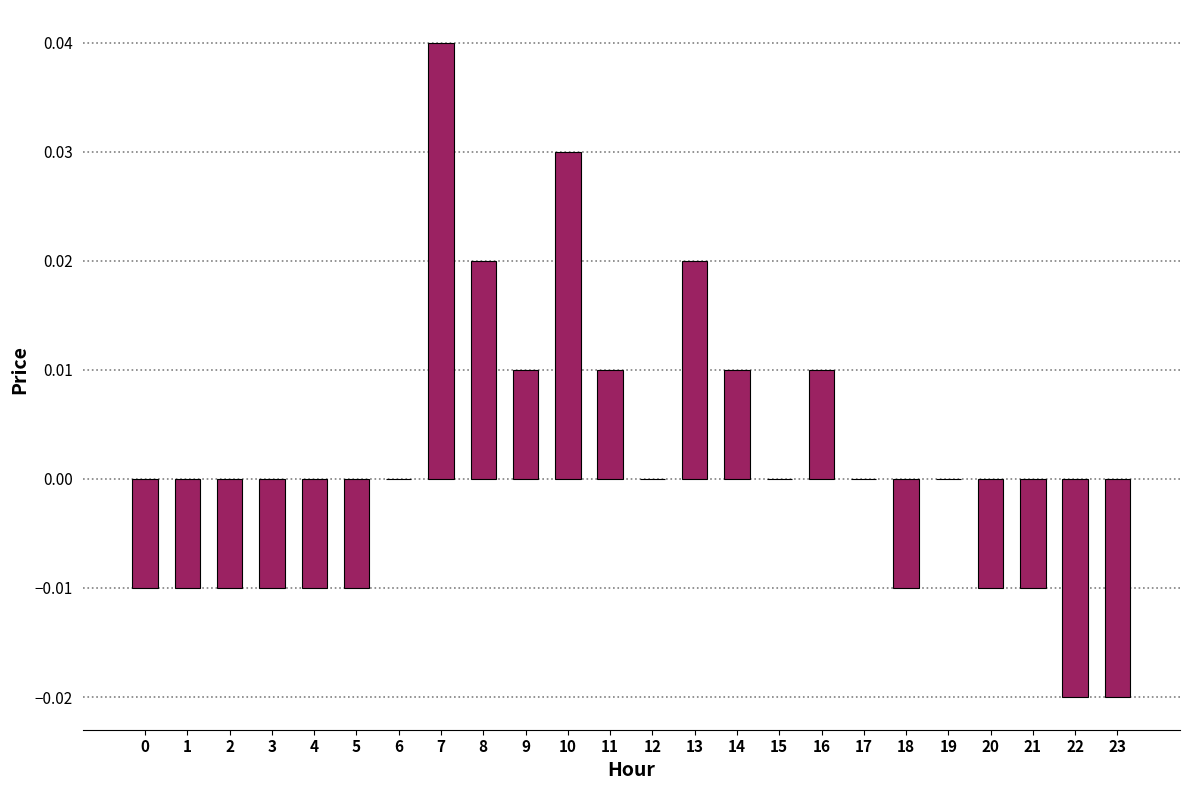

Which has a higher value, 10 or 18?

10